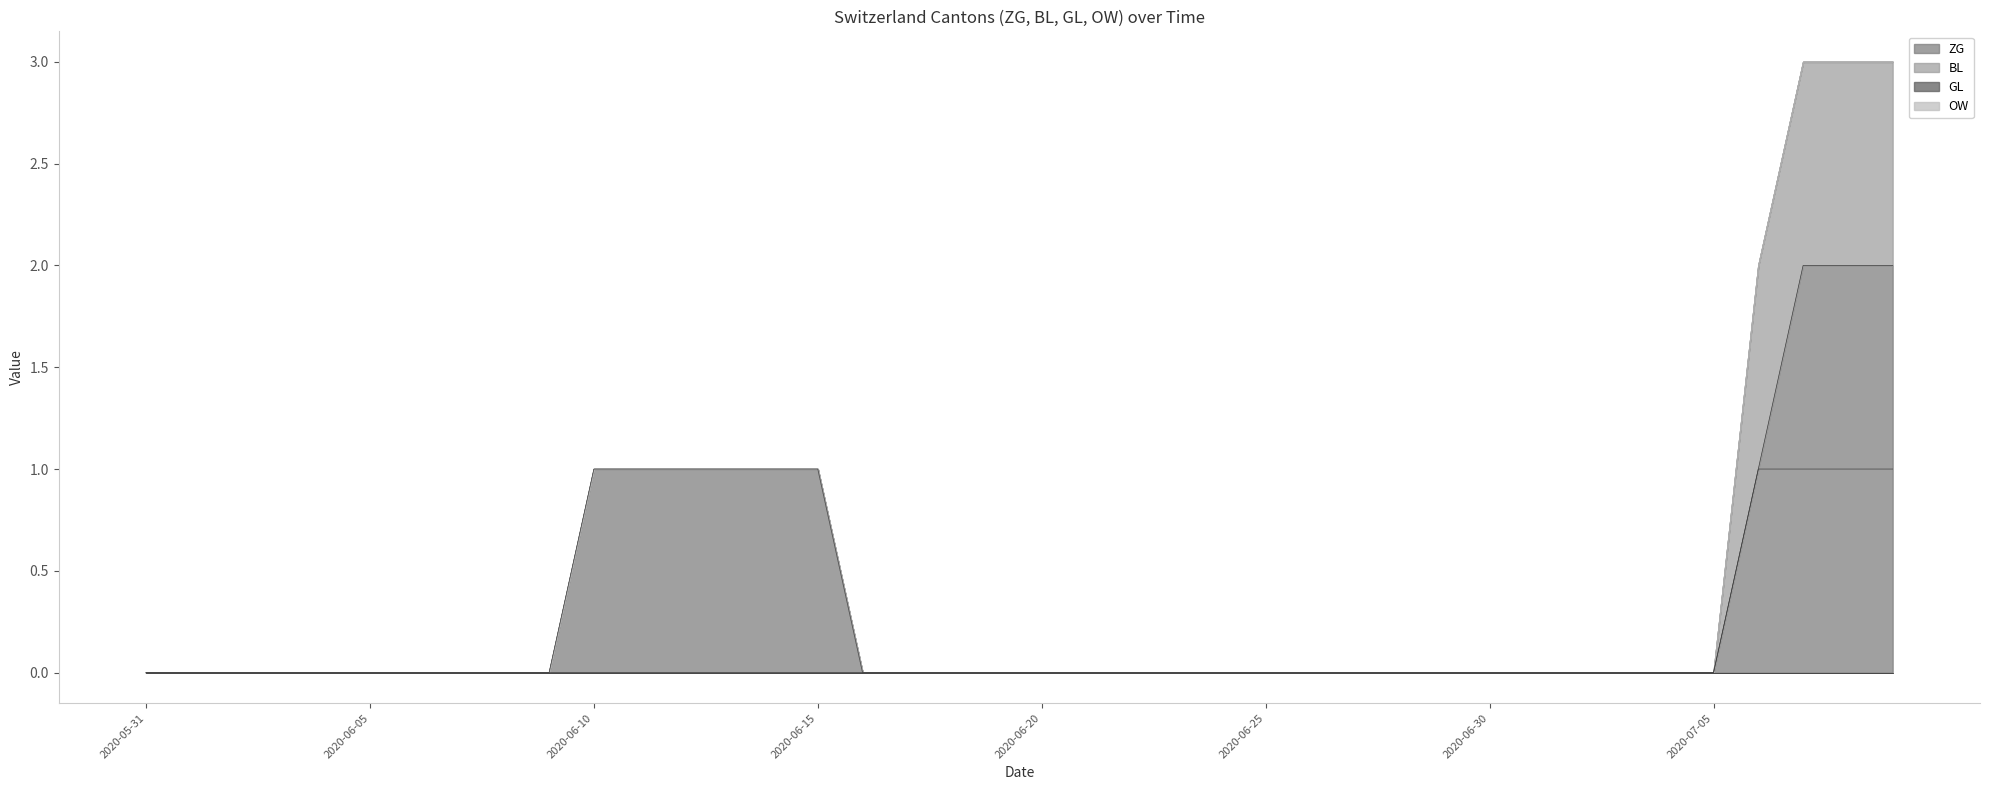

What position from the left is 2020-07-02?

33